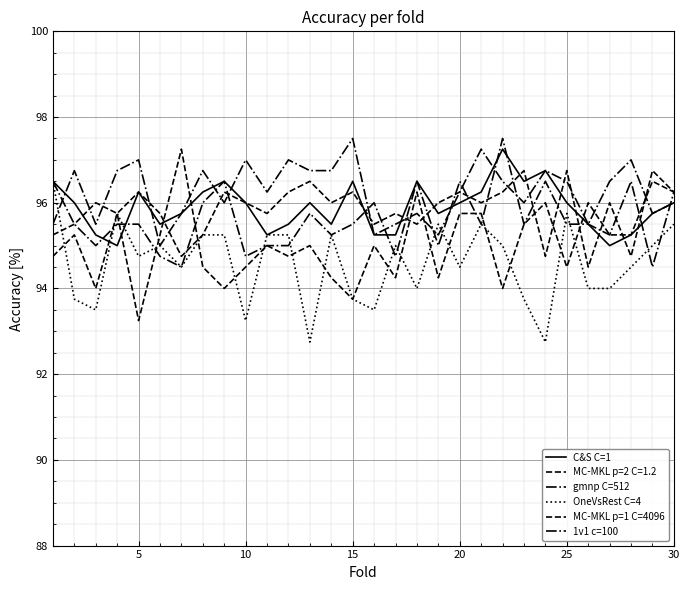

What is the maximum value for MC-MKL p=1 C=4096?

97.2